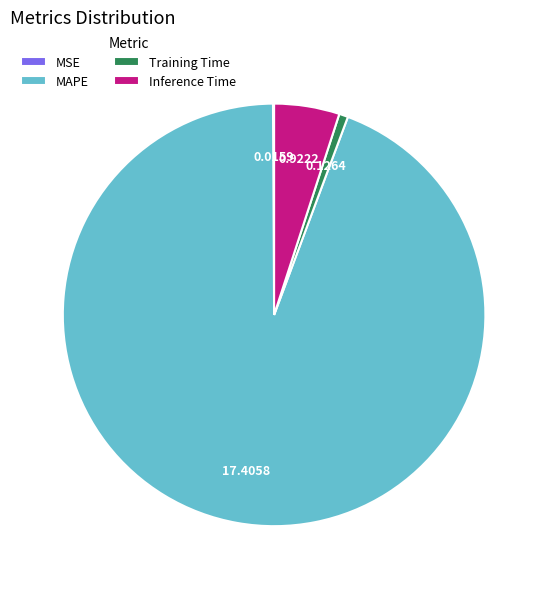

Which category has the biggest portion of the pie?

MAPE